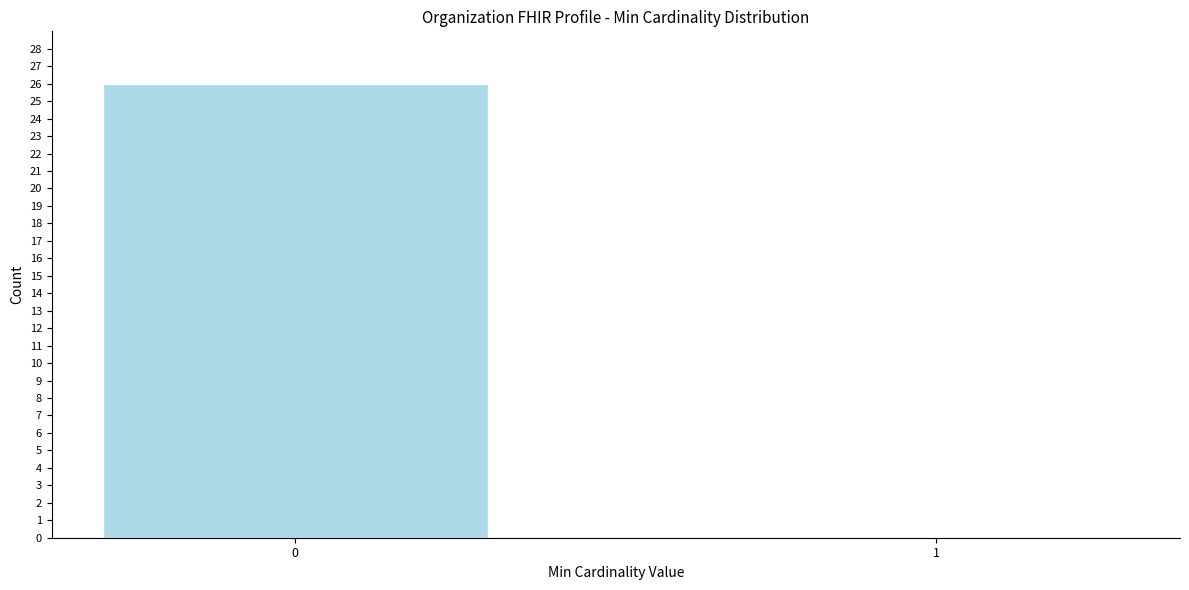

Reading left to right, extract all data points from this chart.

0=26	1=0